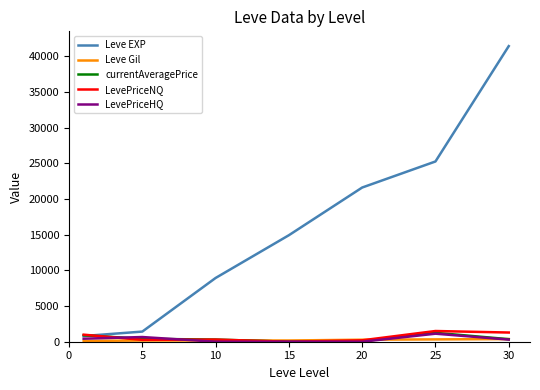

In currentAveragePrice, how many points are higher than both neighbors (excluding endpoints)?

1